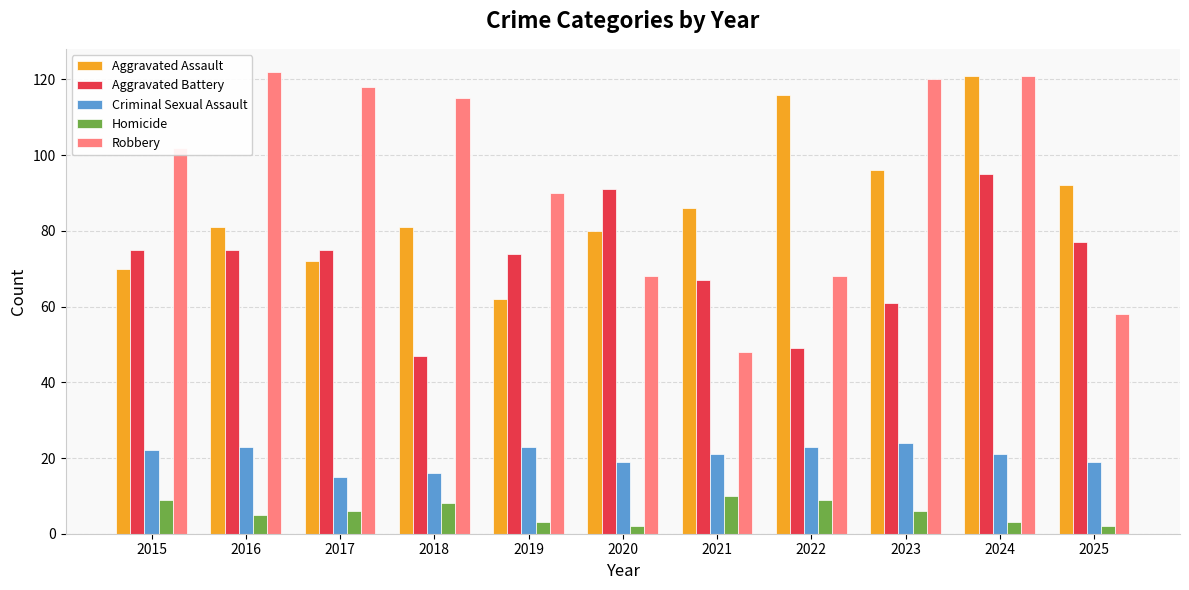

At which label does Aggravated Assault reach its peak?

2024